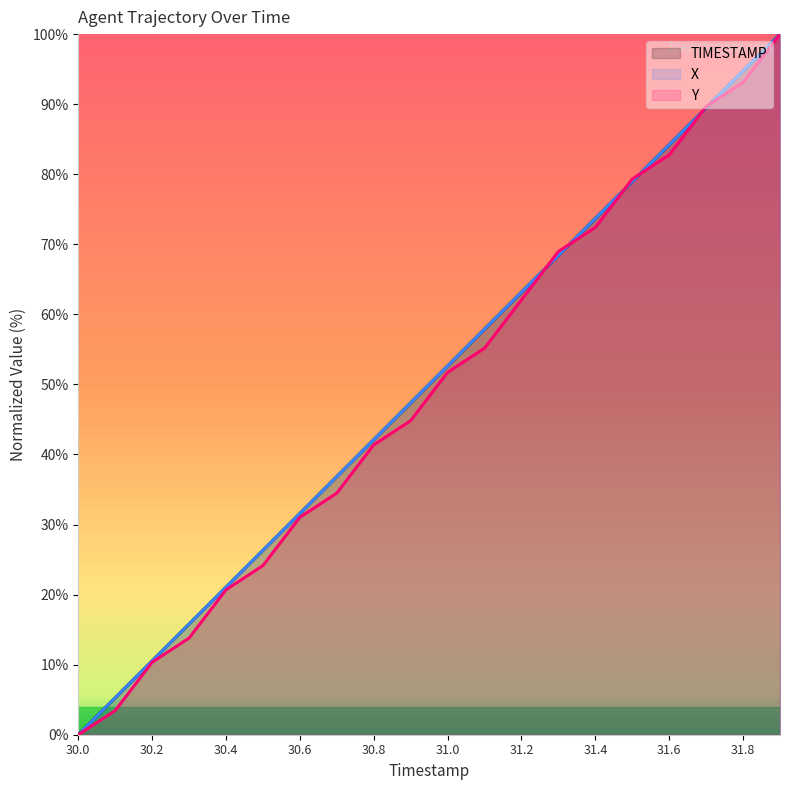

True or false: Y has a value of 17.8 at 30.9.

False